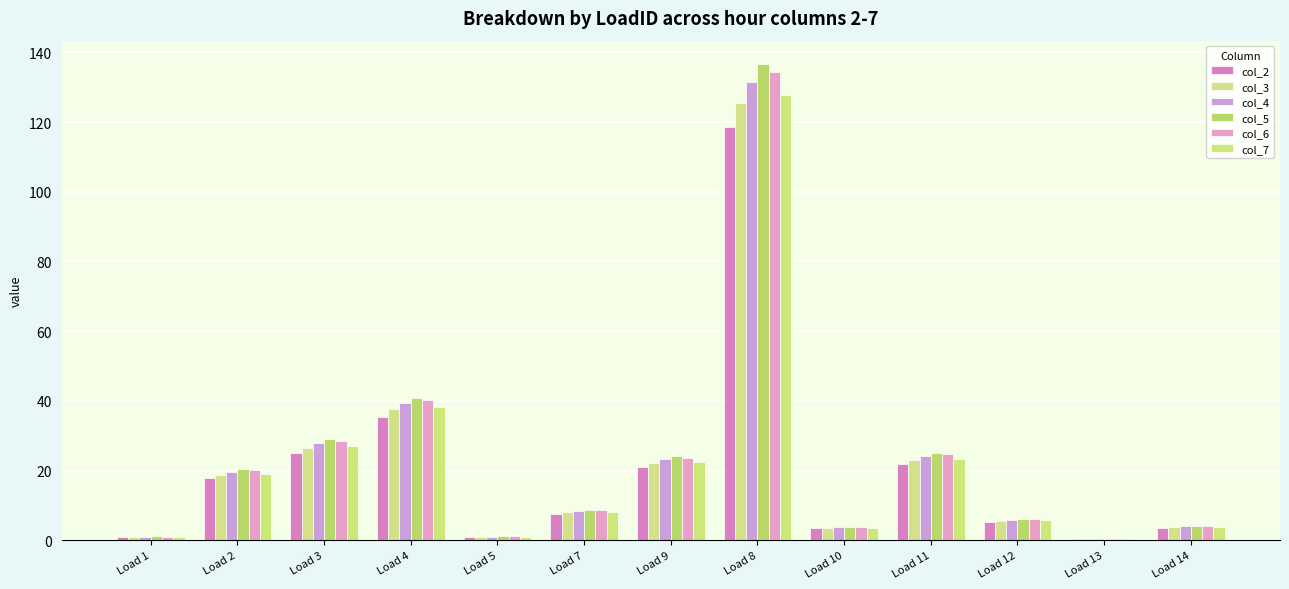

What position from the left is Load 4?

4